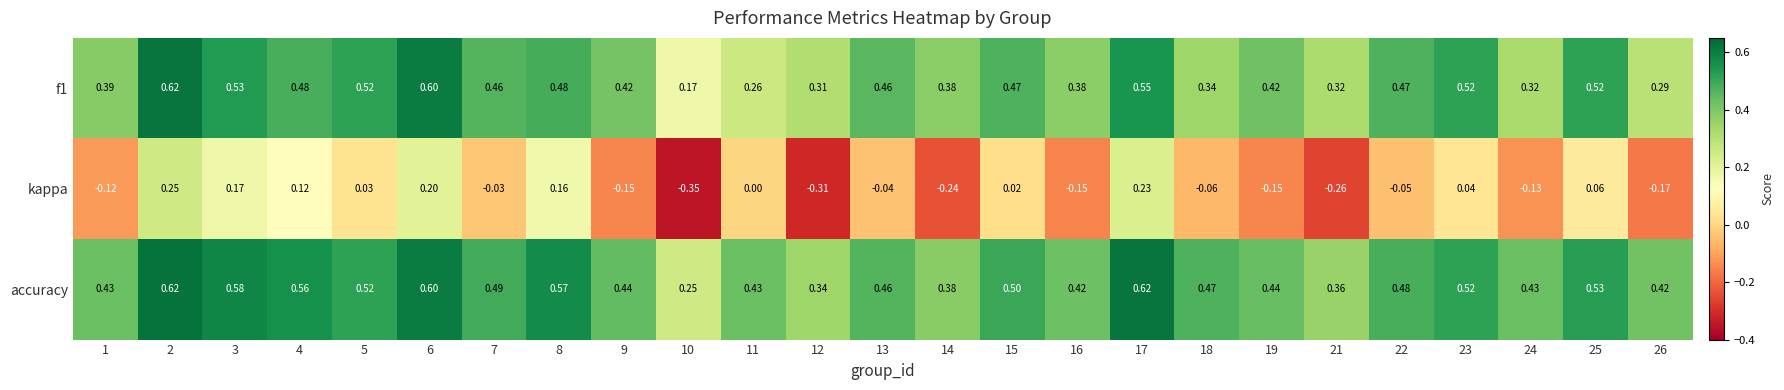

Which series changed the most between 13 and 15?

kappa